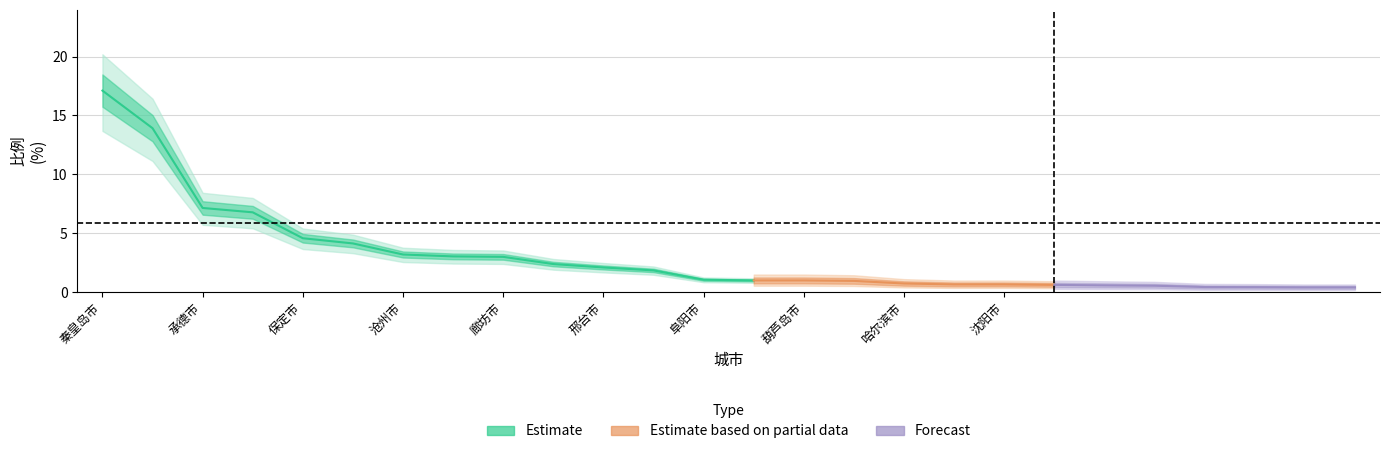

At which label is 天津市 closest to 6?

承德市